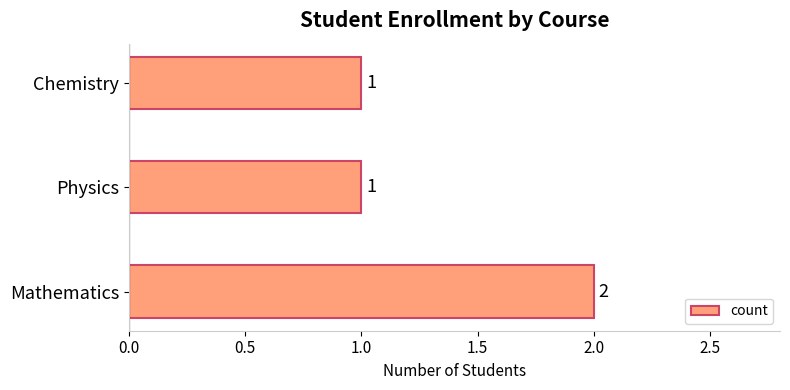

What is the greatest value displayed?

2